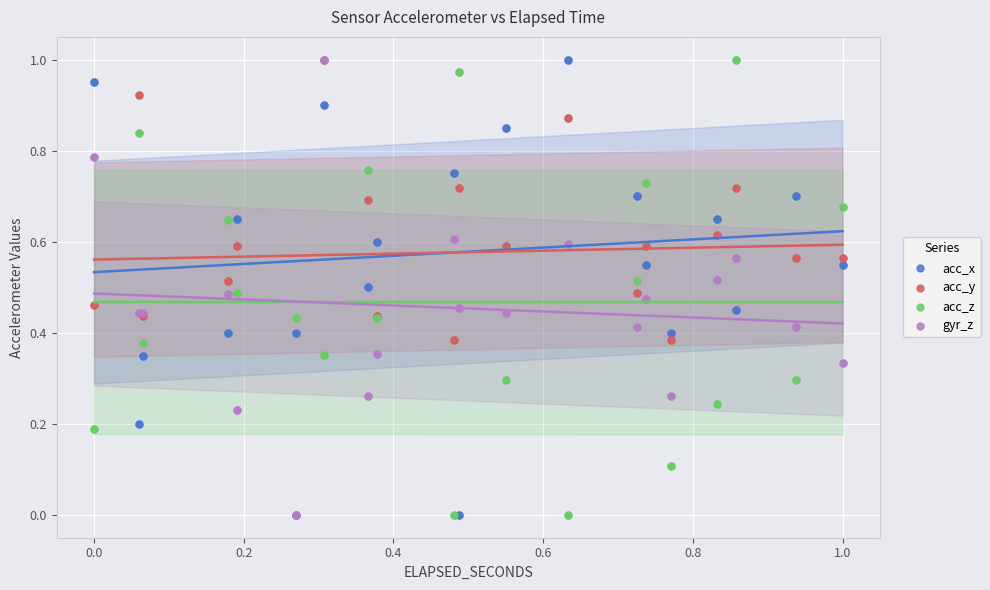

What are all the series names shown in the legend?

acc_x, acc_y, acc_z, gyr_z